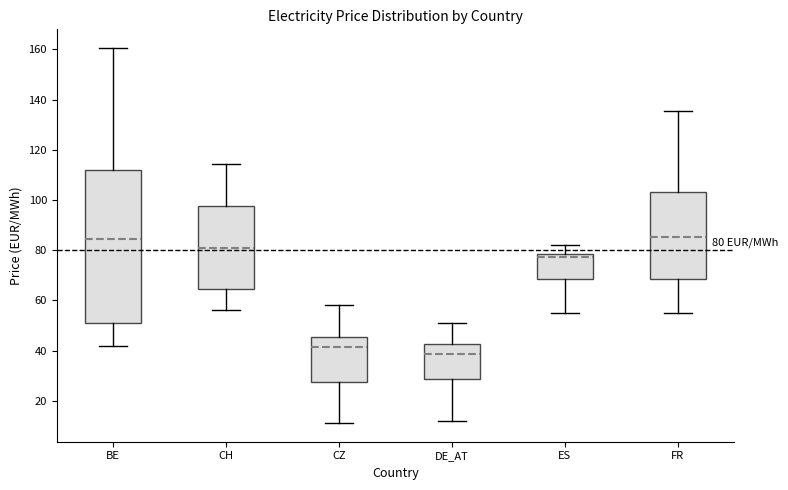

Which box is the tallest, from its lower edge to its upper edge?

BE